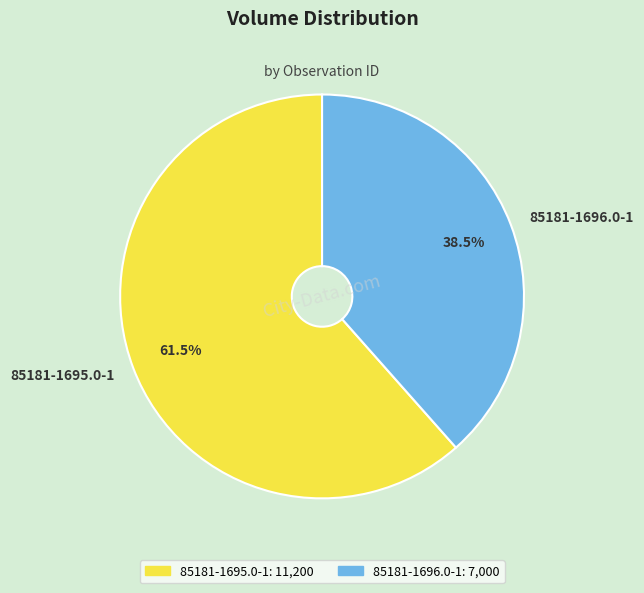

Approximately how many times larger is the value at 85181-1695.0-1 compared to 85181-1696.0-1?

1.6